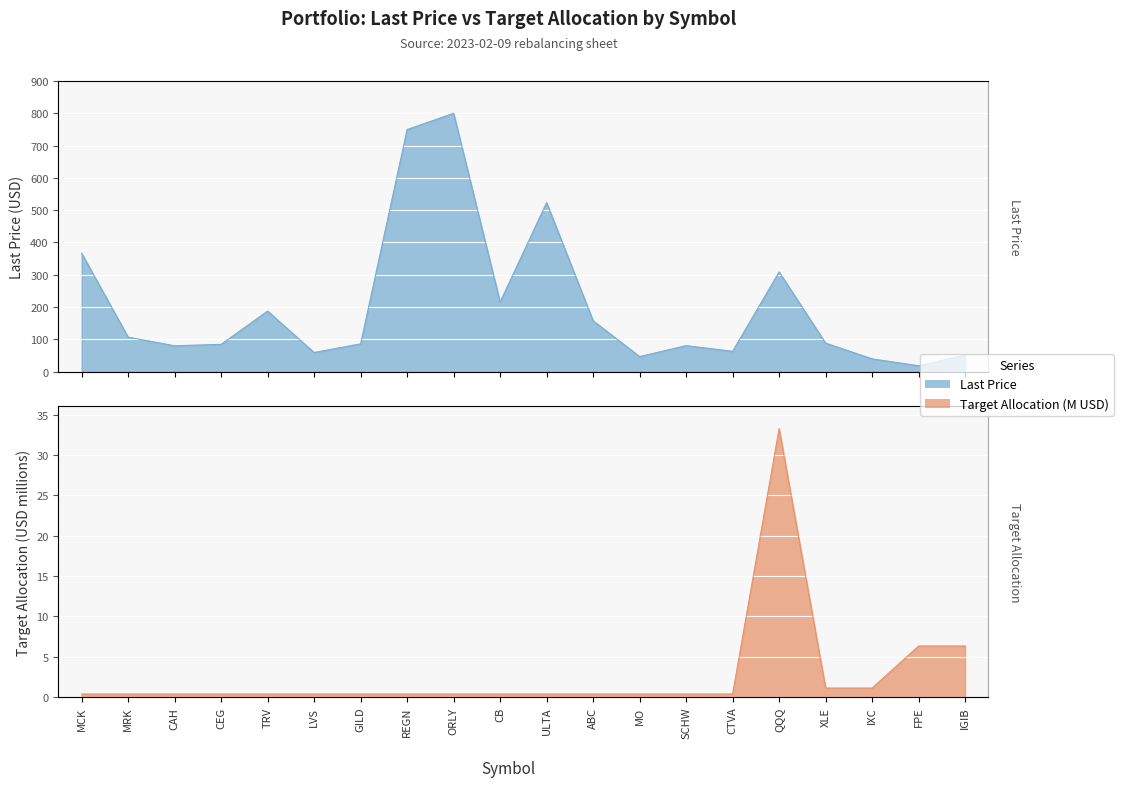

The Last_Price series shows 106.6 at MRK. True or false?

True